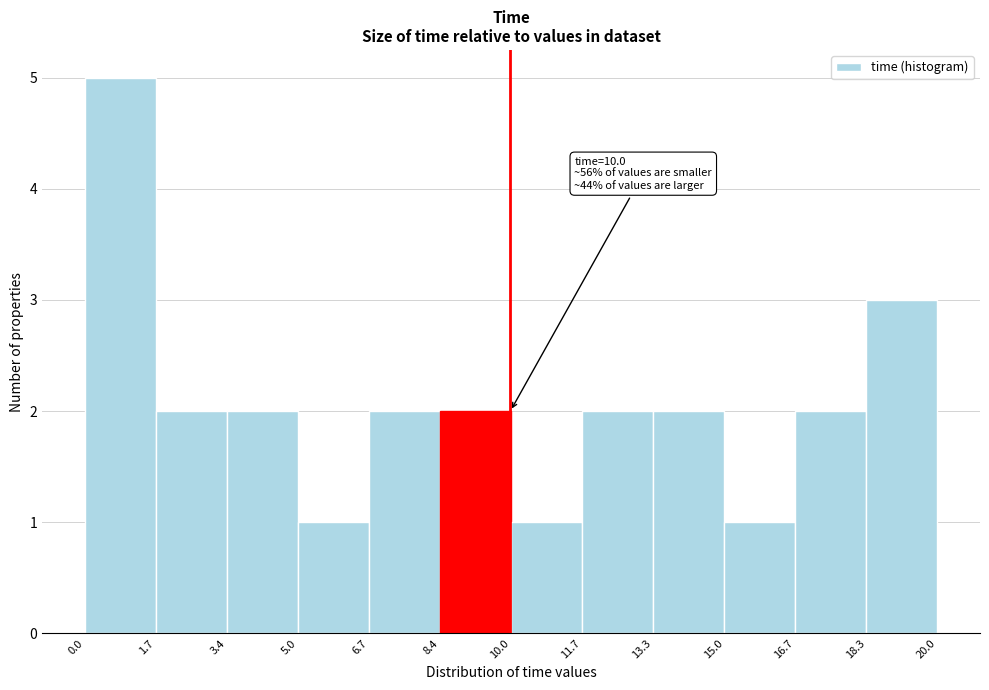

Which range on the x-axis has the tallest bar?

0.0 to 1.7